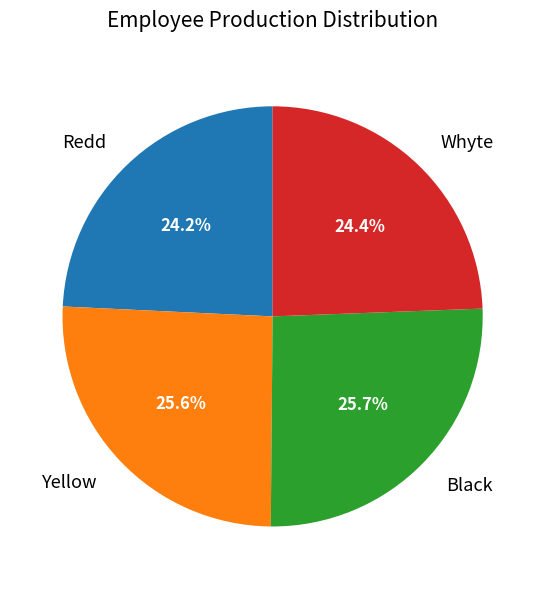

What portion of the pie excludes Yellow?

74.4%